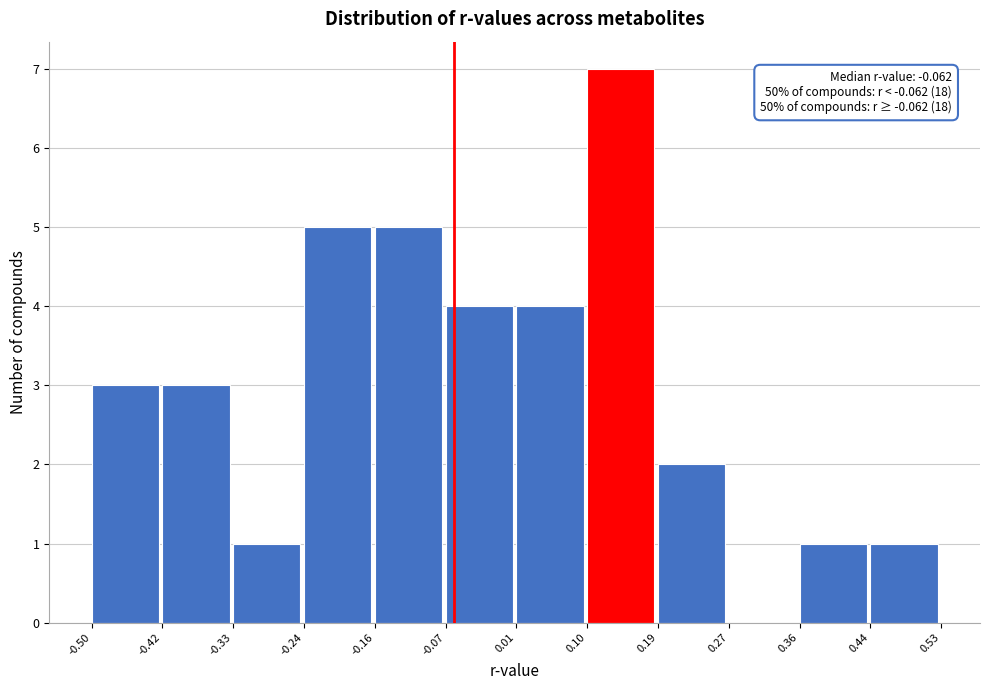

Which range on the x-axis has the tallest bar?

0.10 to 0.19